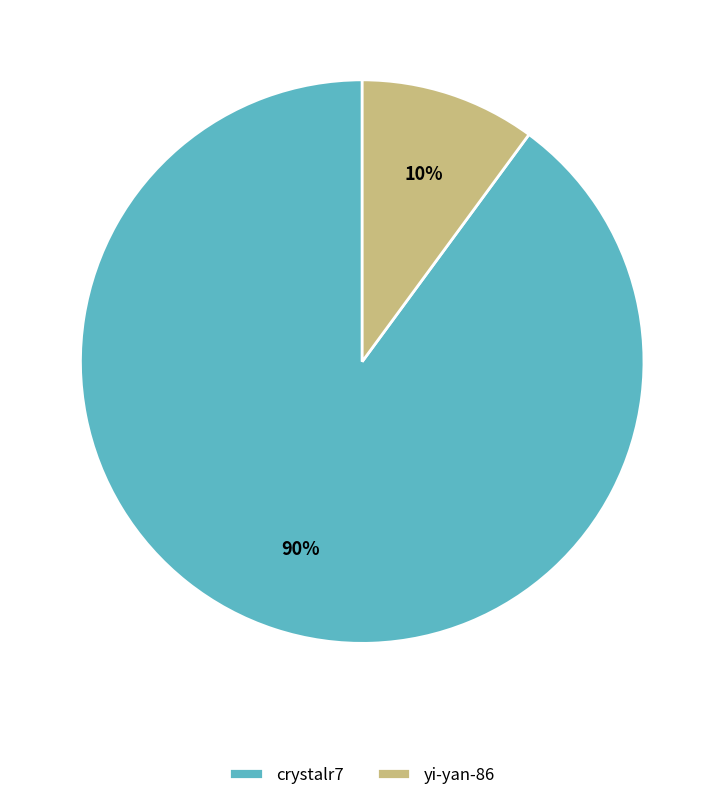

To the nearest percent, what is the average slice percentage?

50%